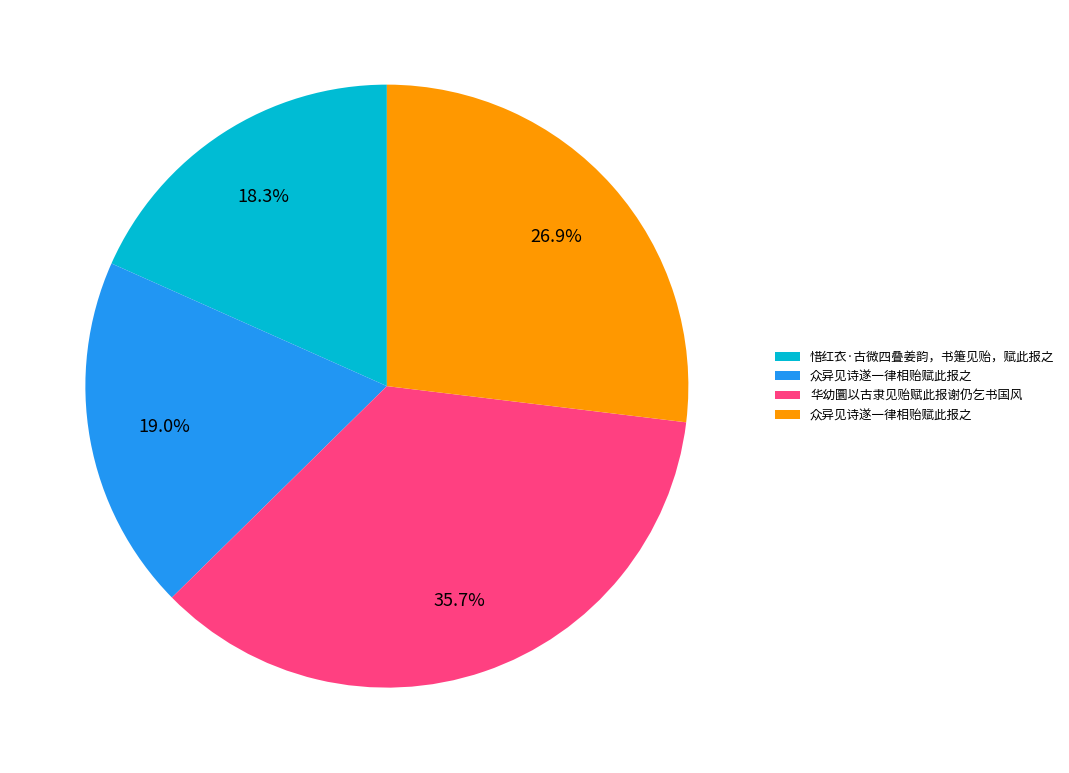

How many segments does this pie chart have?

4